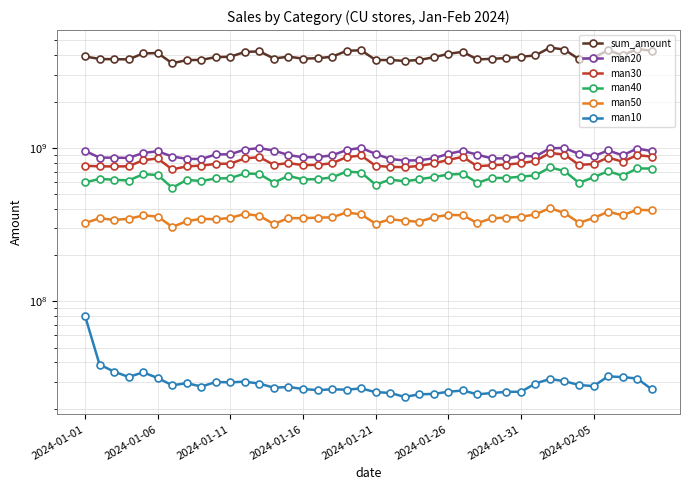

In man30, how many points are higher than both neighbors (excluding endpoints)?

8